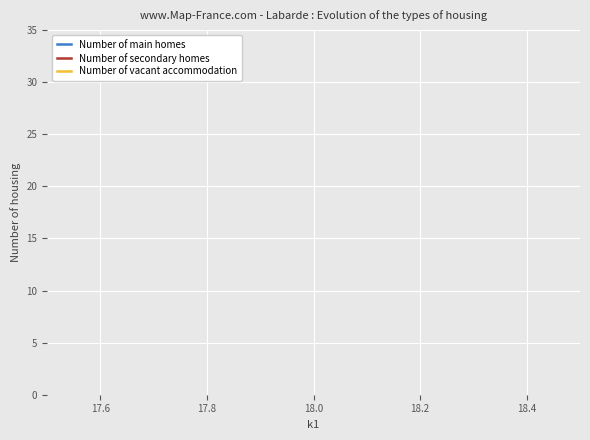

The Number of main homes series shows 12 at 18.0. True or false?

False